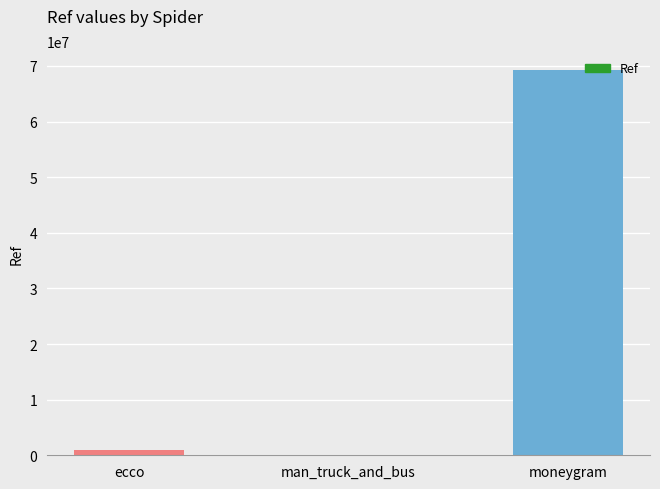

What value does the data have at moneygram?

69210349